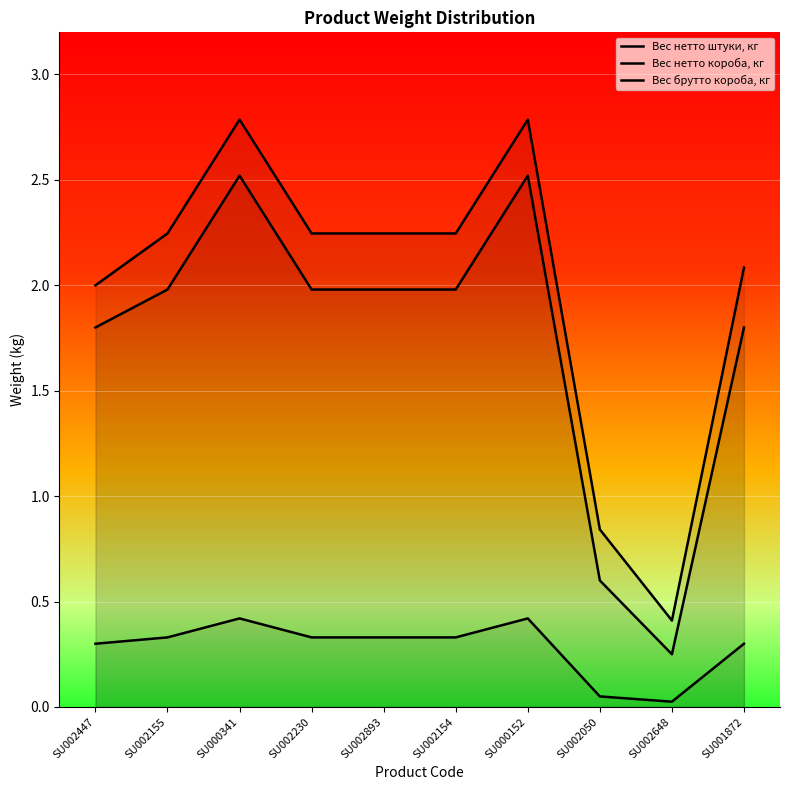

Where does the Вес нетто короба, кг series first go above 1?

SU002447